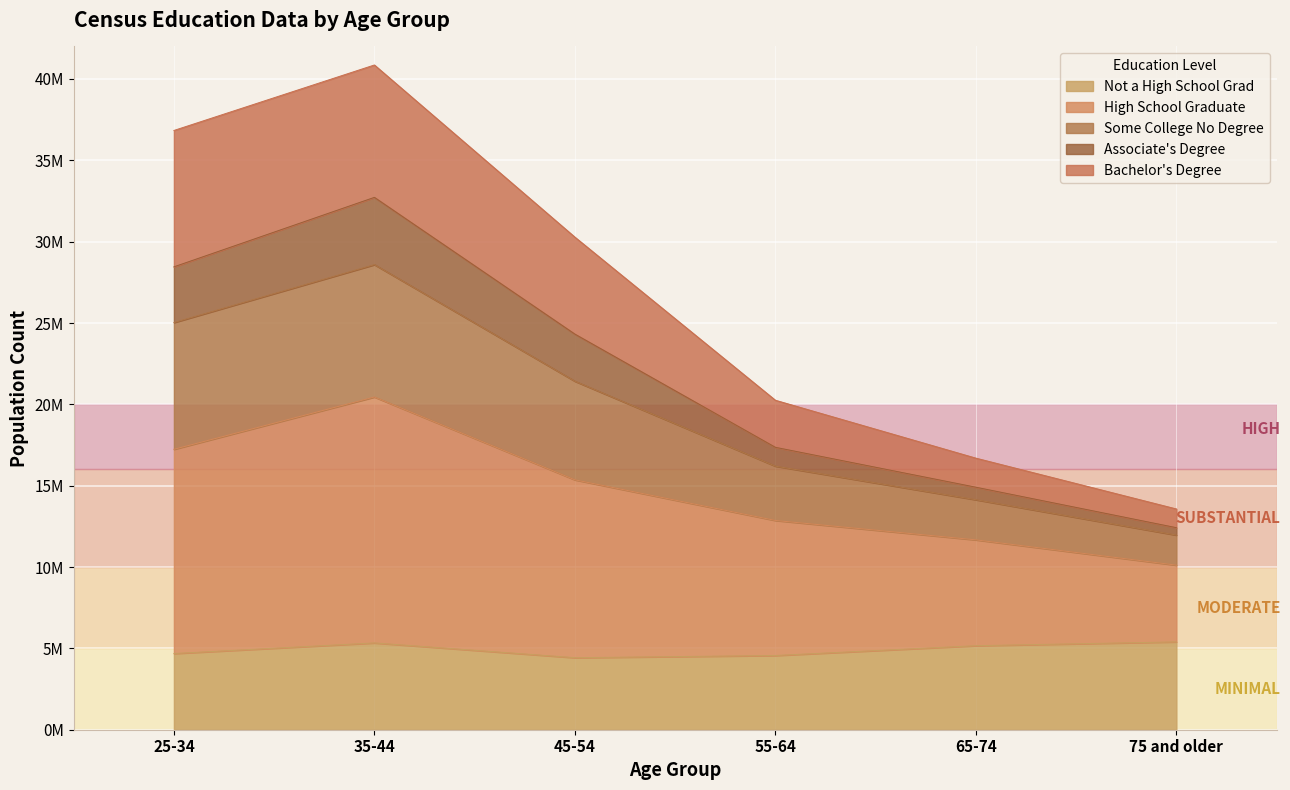

What is the label of the 6th point from the left?

75 and older